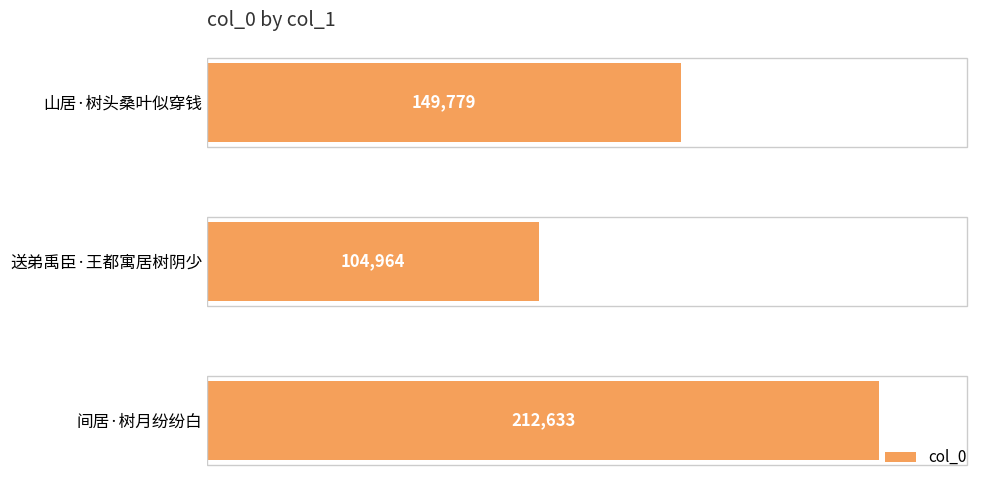

Reading bottom to top, transcribe all the data shown in this chart.

212633	104964	149779